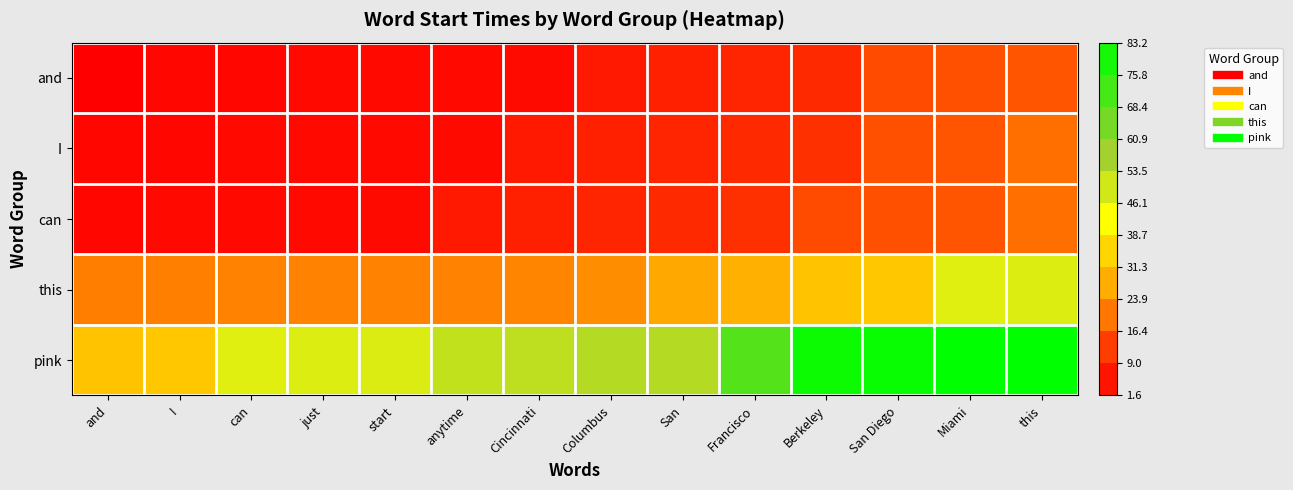

At Columbus, list the series in order from largest to smallest.

pink, this, can, I, and